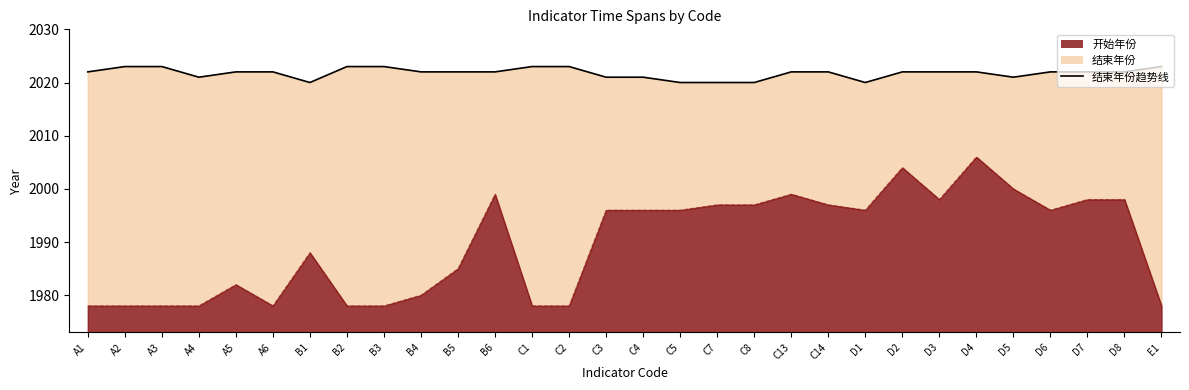

Is it true that the value at A3 is 3142?

False